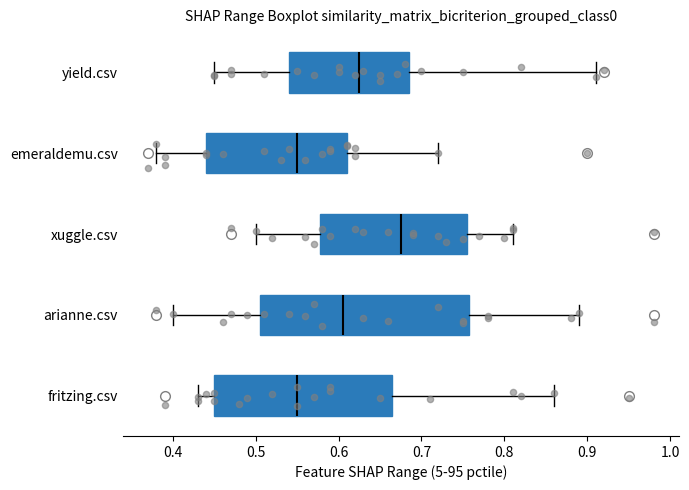

Where does the median line of the box for yield.csv sit on the x-axis? The values are not printed on the chart, so give them approximately, as read against the axis.

0.63